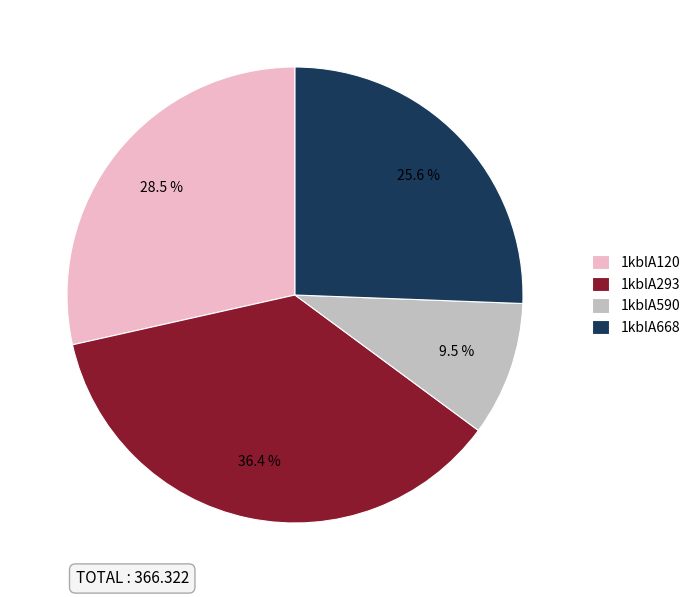

Combined, do 1kblA120 and 1kblA668 account for over 50%?

Yes